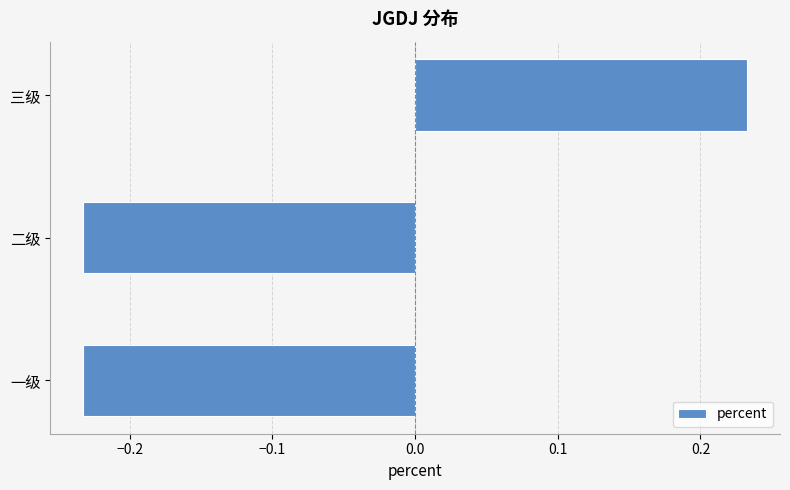

True or false: the data shows 0.3 at 三级.

False